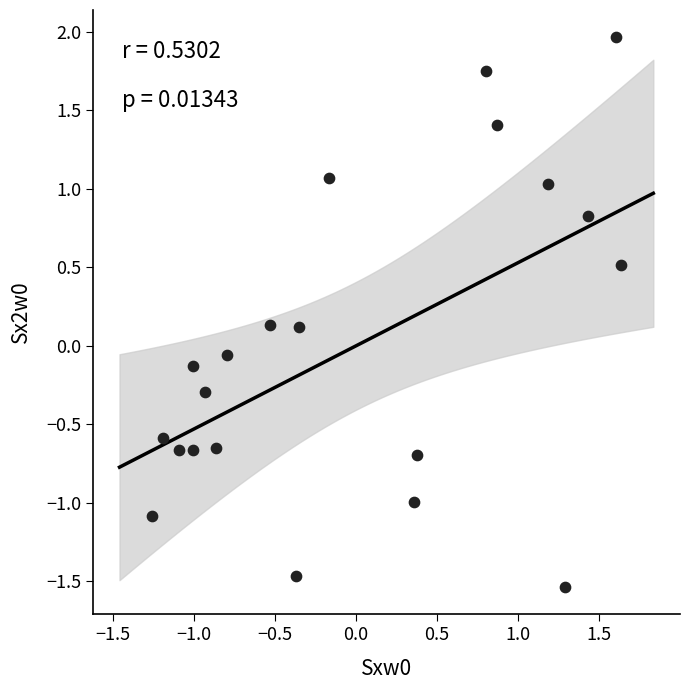

What is the range of Y values (max minus min)?

3.5